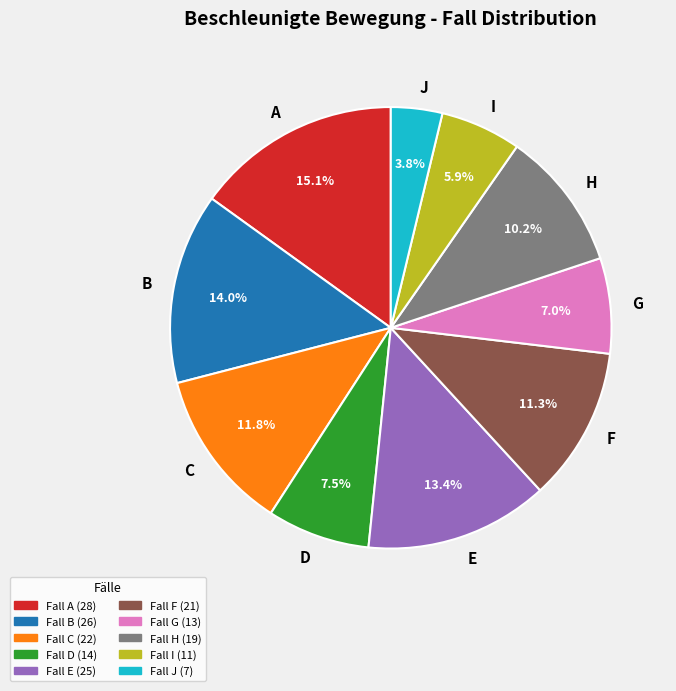

Which has a higher value, A or H?

A